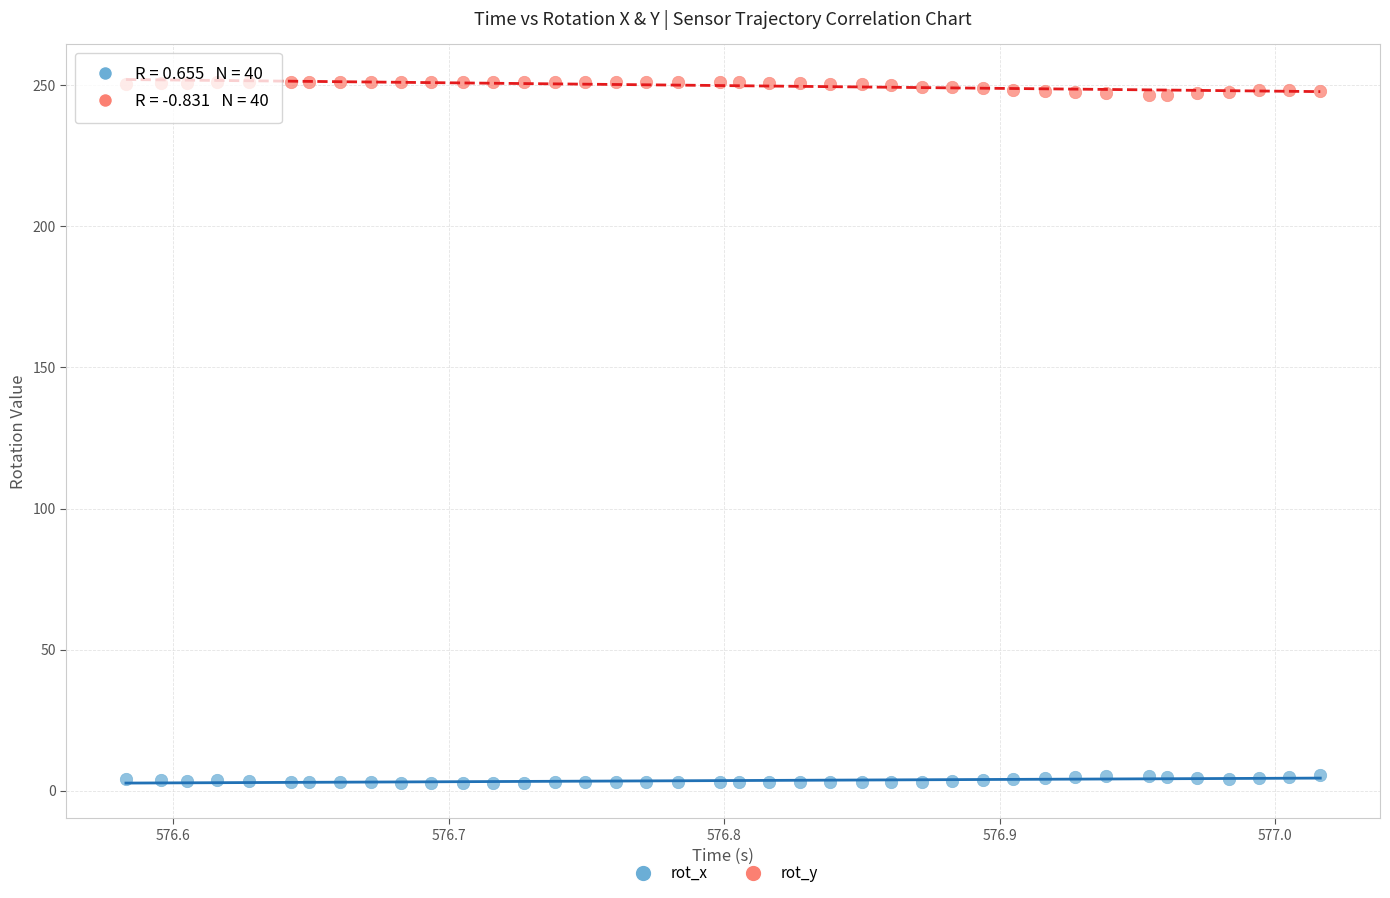

Which series contains the highest Y value?

rot_y